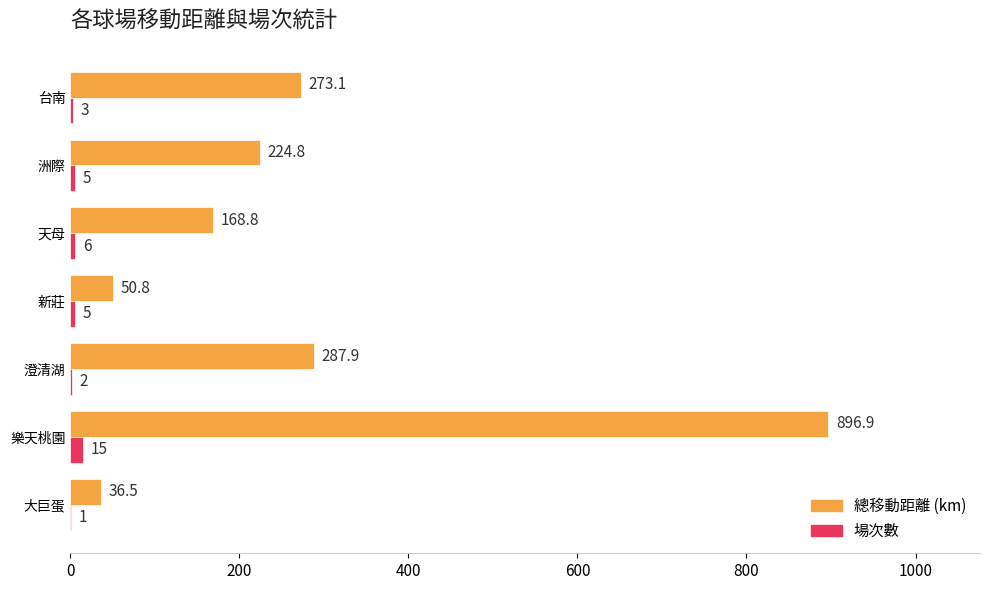

What is the sum of all 場次數 values?

37.0